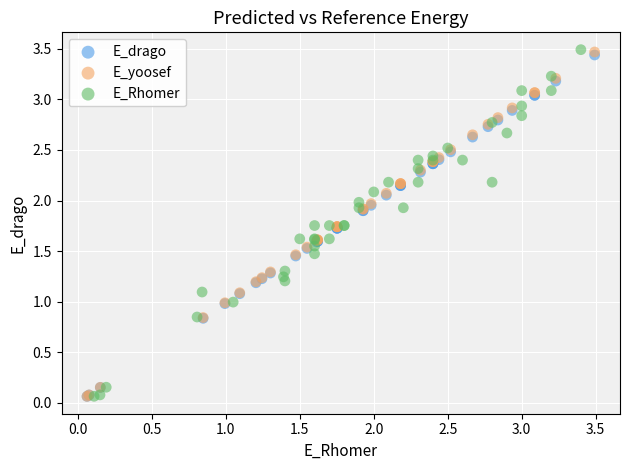

Which series has the widest spread of Y values?

E_Rhomer